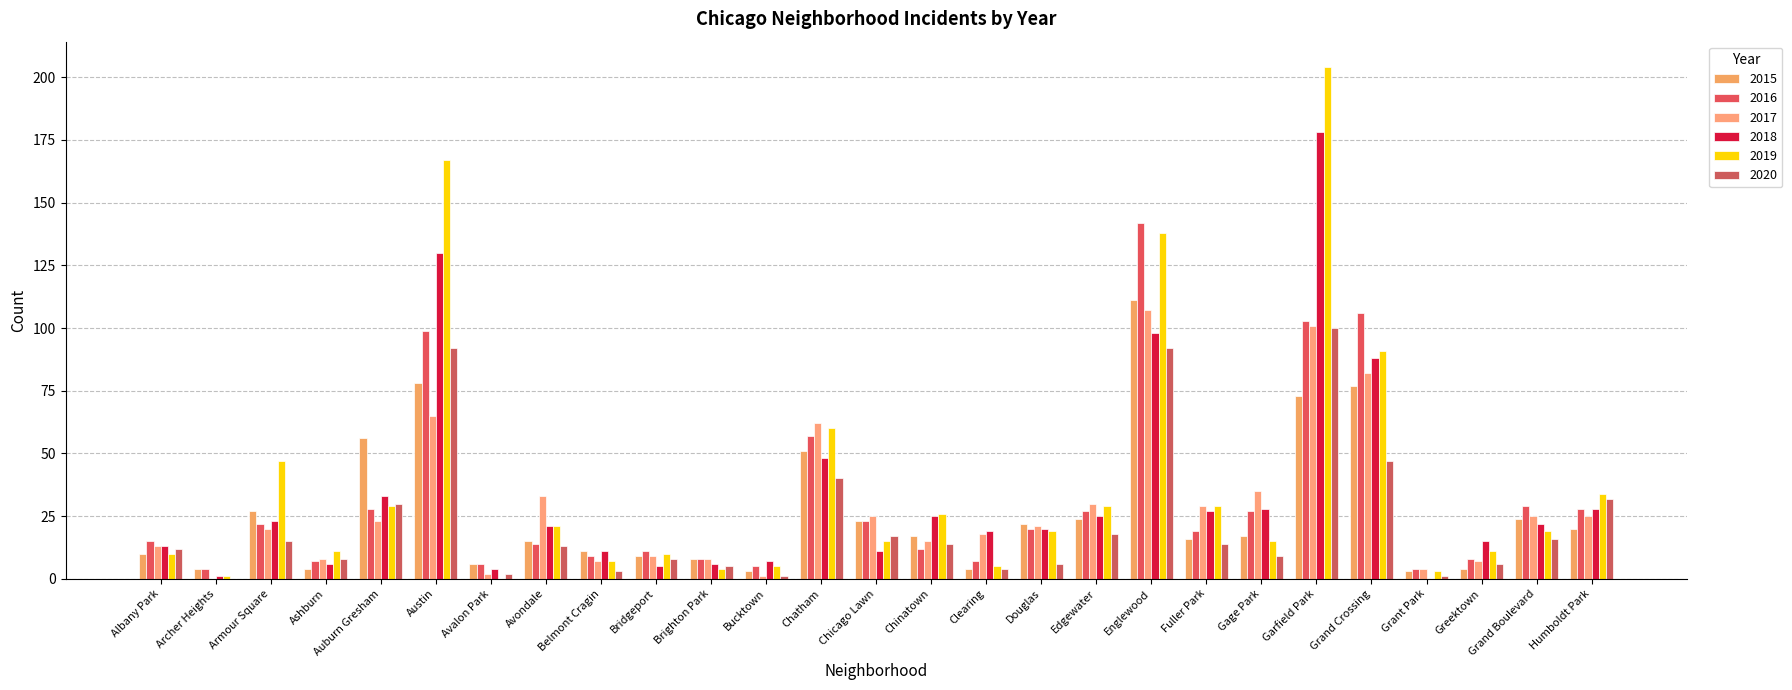

How many series are shown in this chart?

6